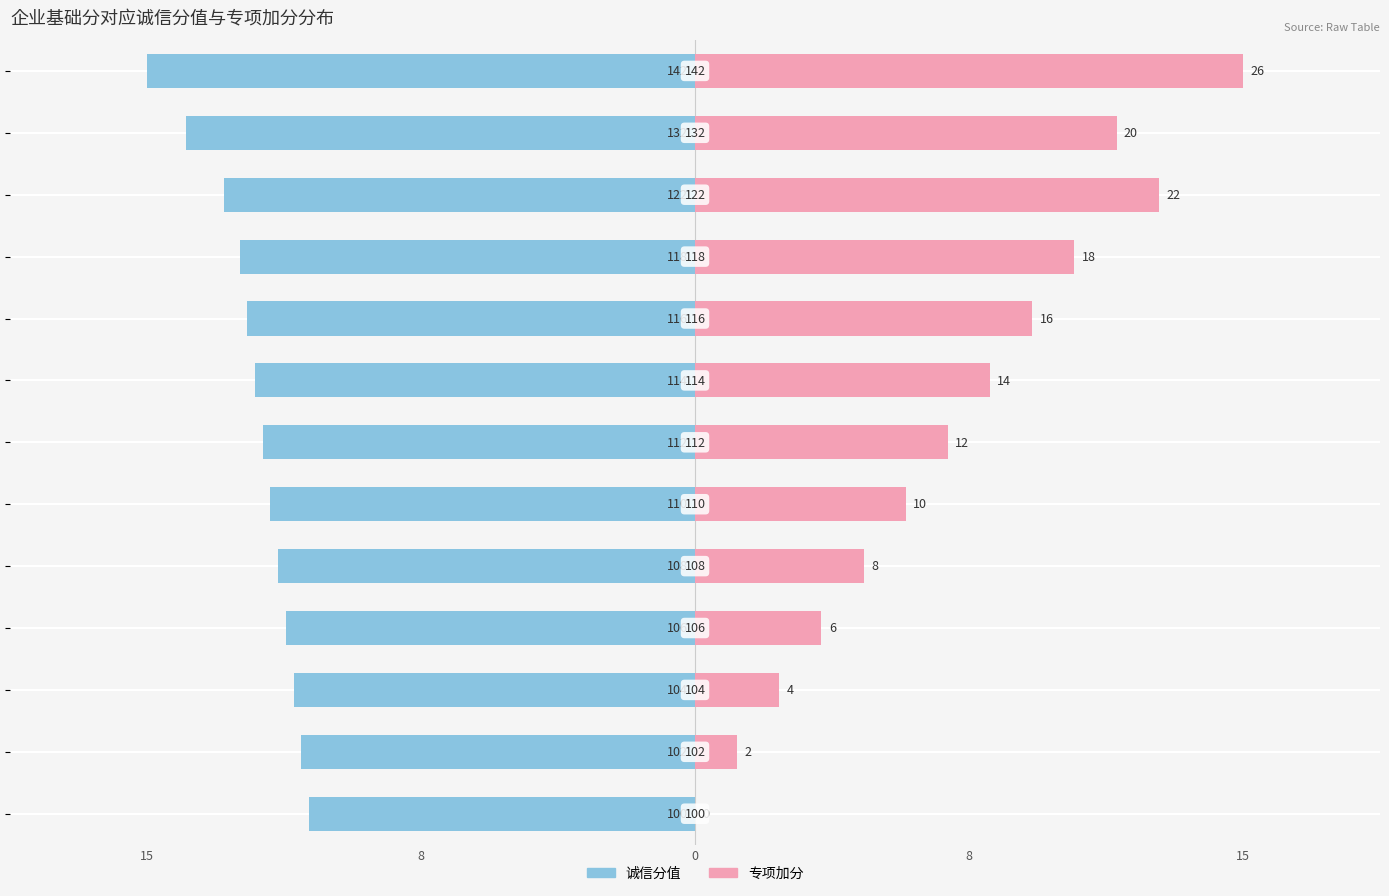

What is the minimum value shown in the chart?

-15.0